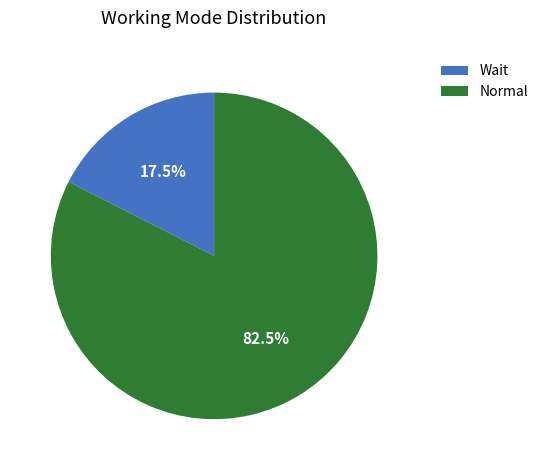

Which has a higher value, Wait or Normal?

Normal